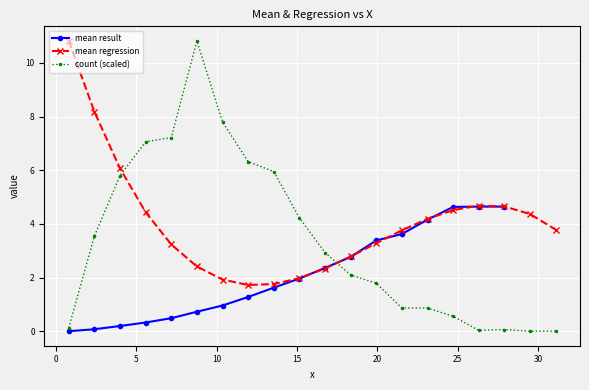

How many intersections are there between mean regression and count (scaled)?

2